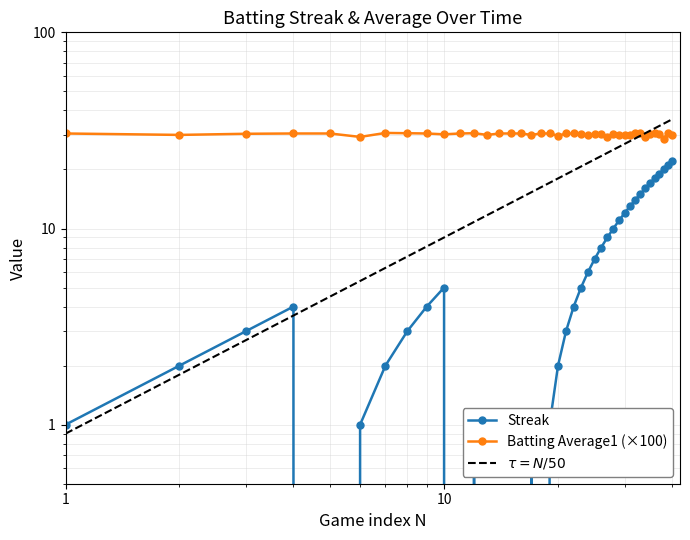

What is the value of the Streak point at the 29th from the left?

11.0